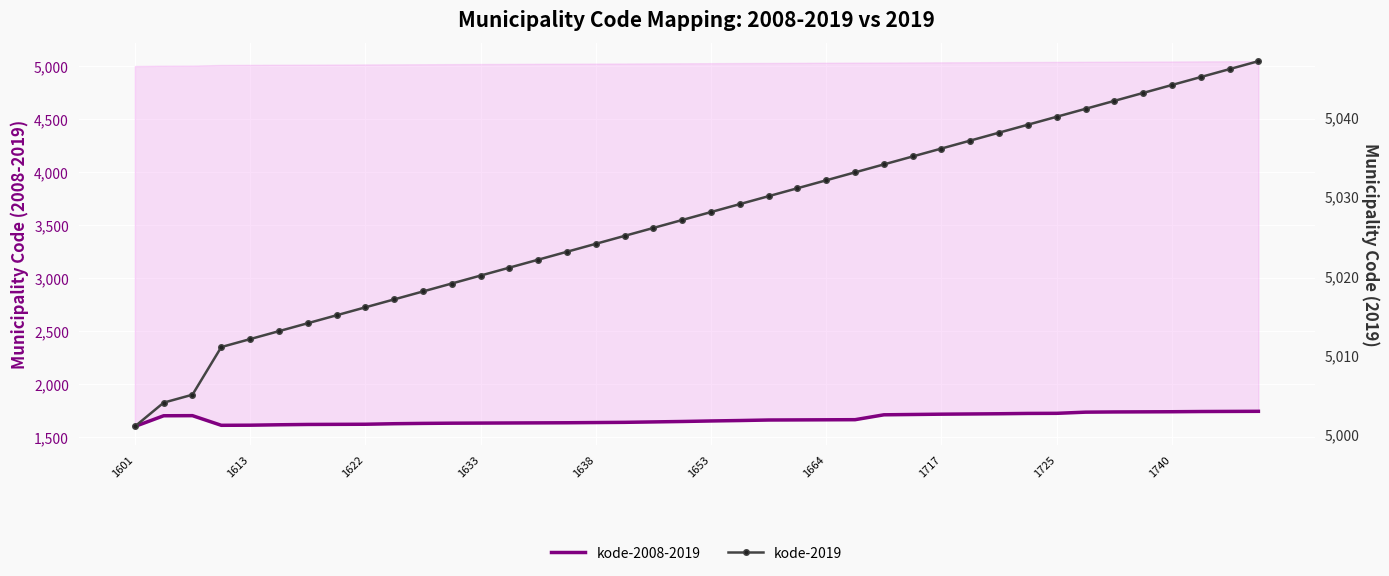

True or false: kode-2019 and kode-2008-2019 intersect in this chart.

False